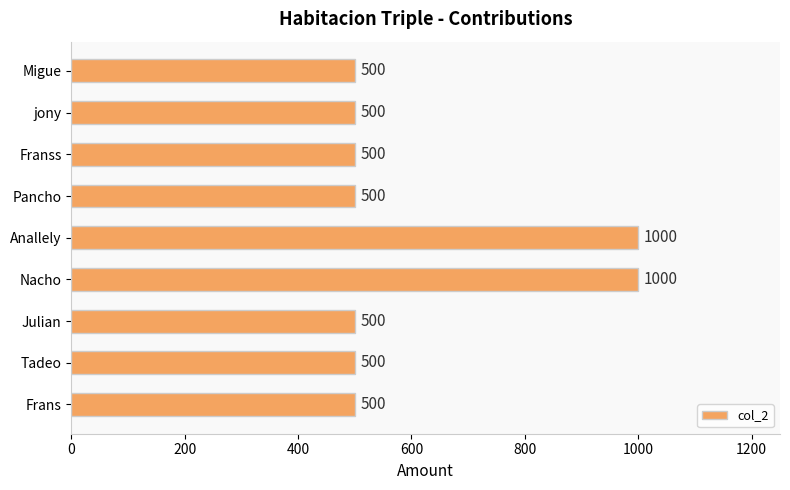

Reading bottom to top, transcribe all the data shown in this chart.

500	500	500	1000	1000	500	500	500	500